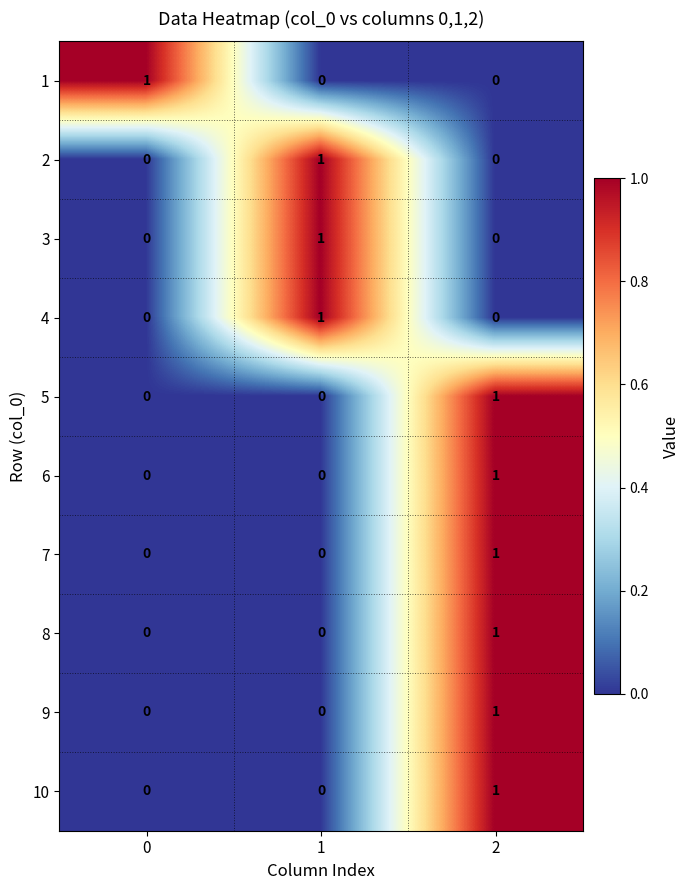

How many 10 values are between 0 and 1?

3